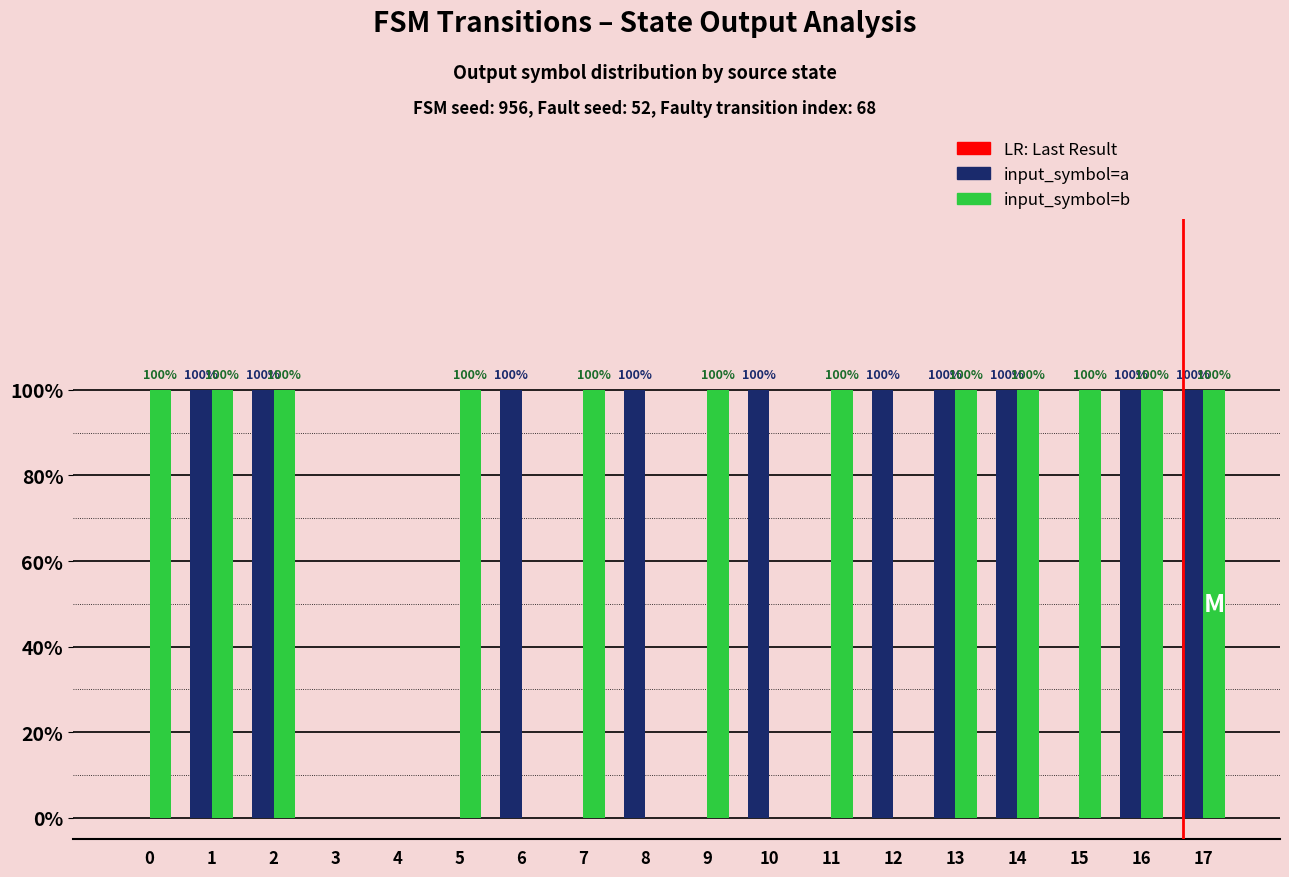

Are the bars horizontal?

No